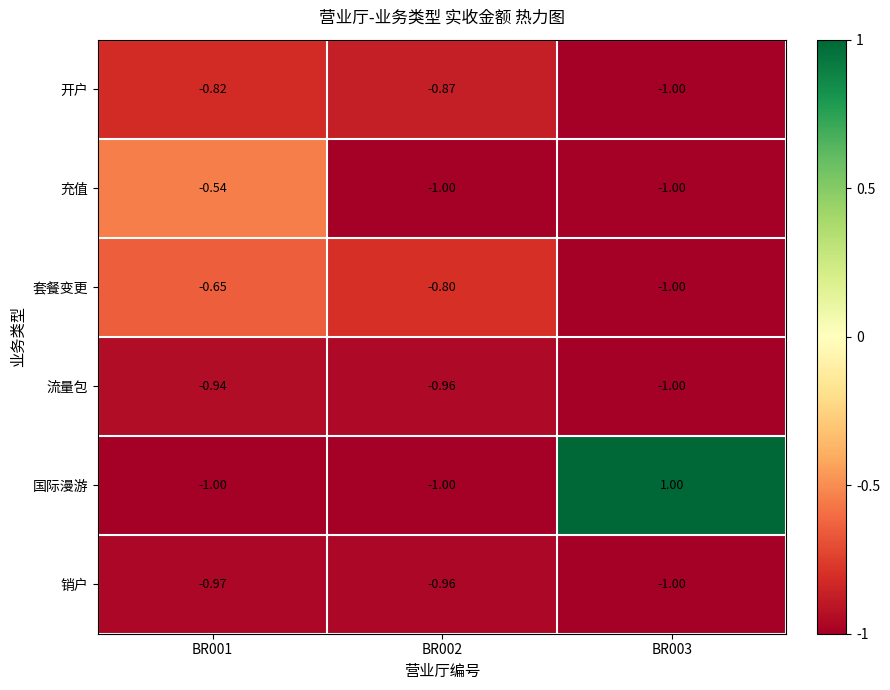

Is the value of 套餐变更 at BR002 greater than the value of 国际漫游 at BR002?

Yes